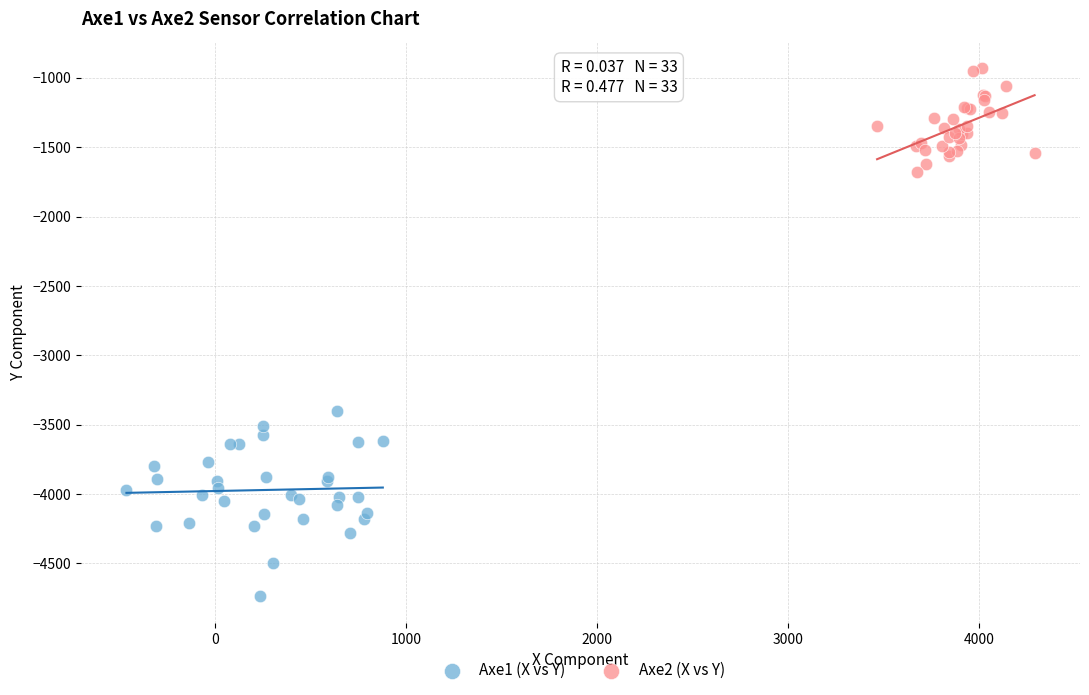

Which series has the widest spread of Y values?

Axe1 (X vs Y)